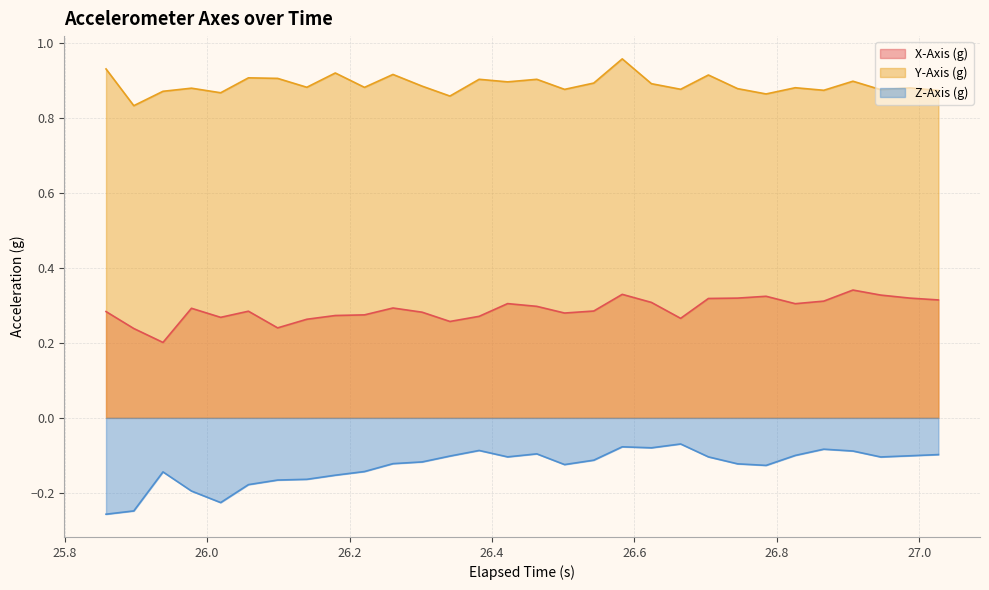

Which series has the largest range (max minus min)?

Z-Axis (g)